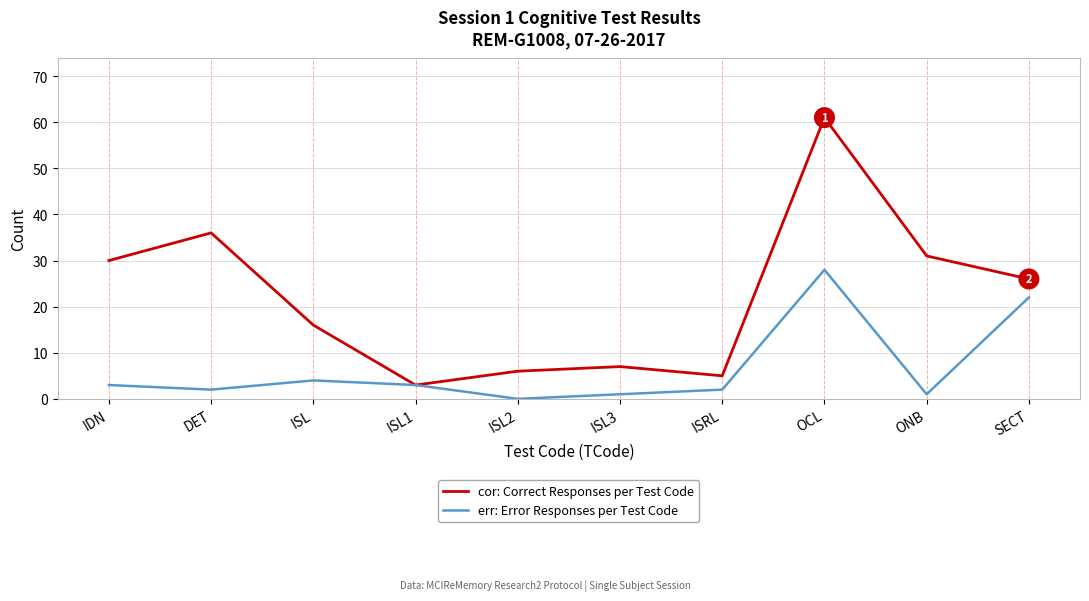

List the labels in order of cor: Correct Responses per Test Code value, smallest first.

ISL1, ISRL, ISL2, ISL3, ISL, SECT, IDN, ONB, DET, OCL